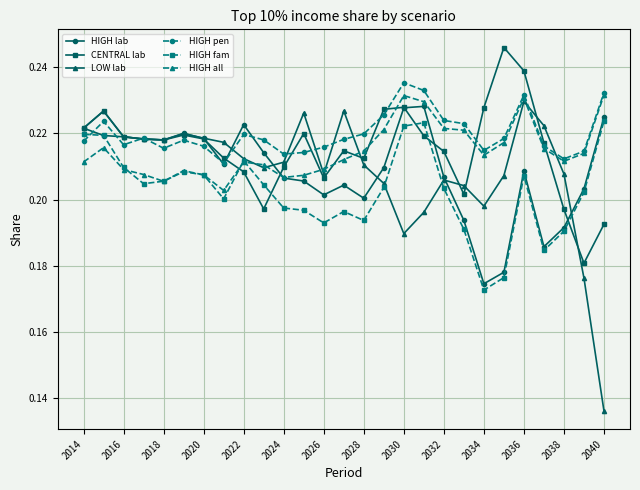

Which series ends up on top after the final intersection of CENTRAL lab and HIGH fam?

HIGH fam